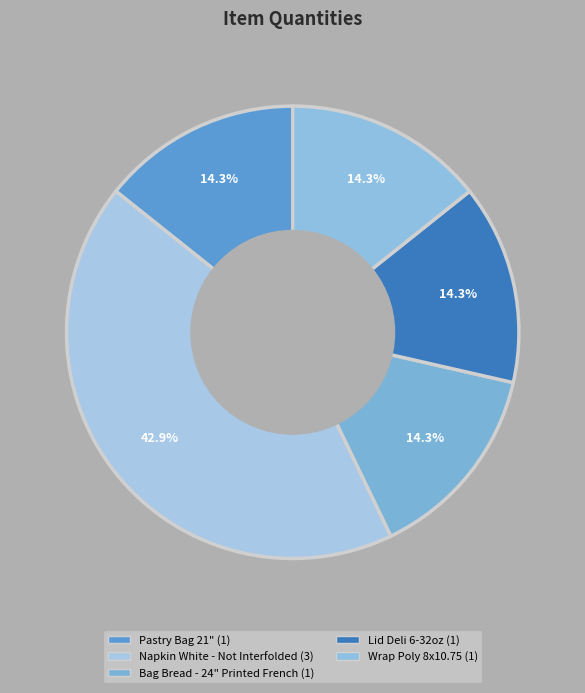

Is there a majority slice in this chart?

No